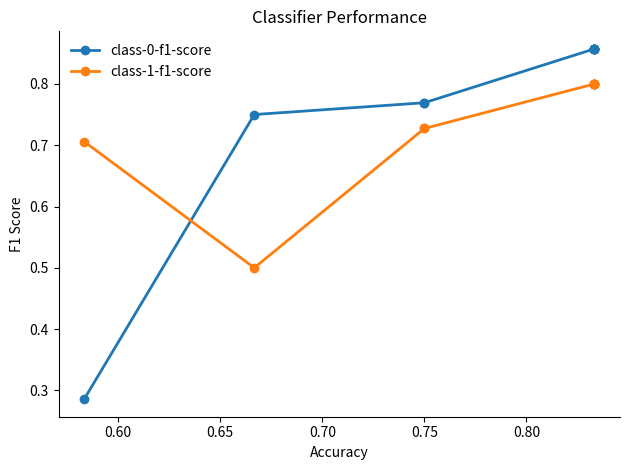

What is the minimum value shown in the chart?

0.3